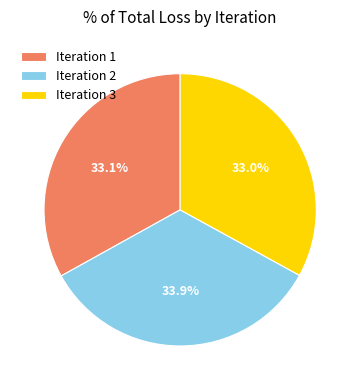

What is the ratio of the value at Iteration 2 to the value at Iteration 1?

1.0